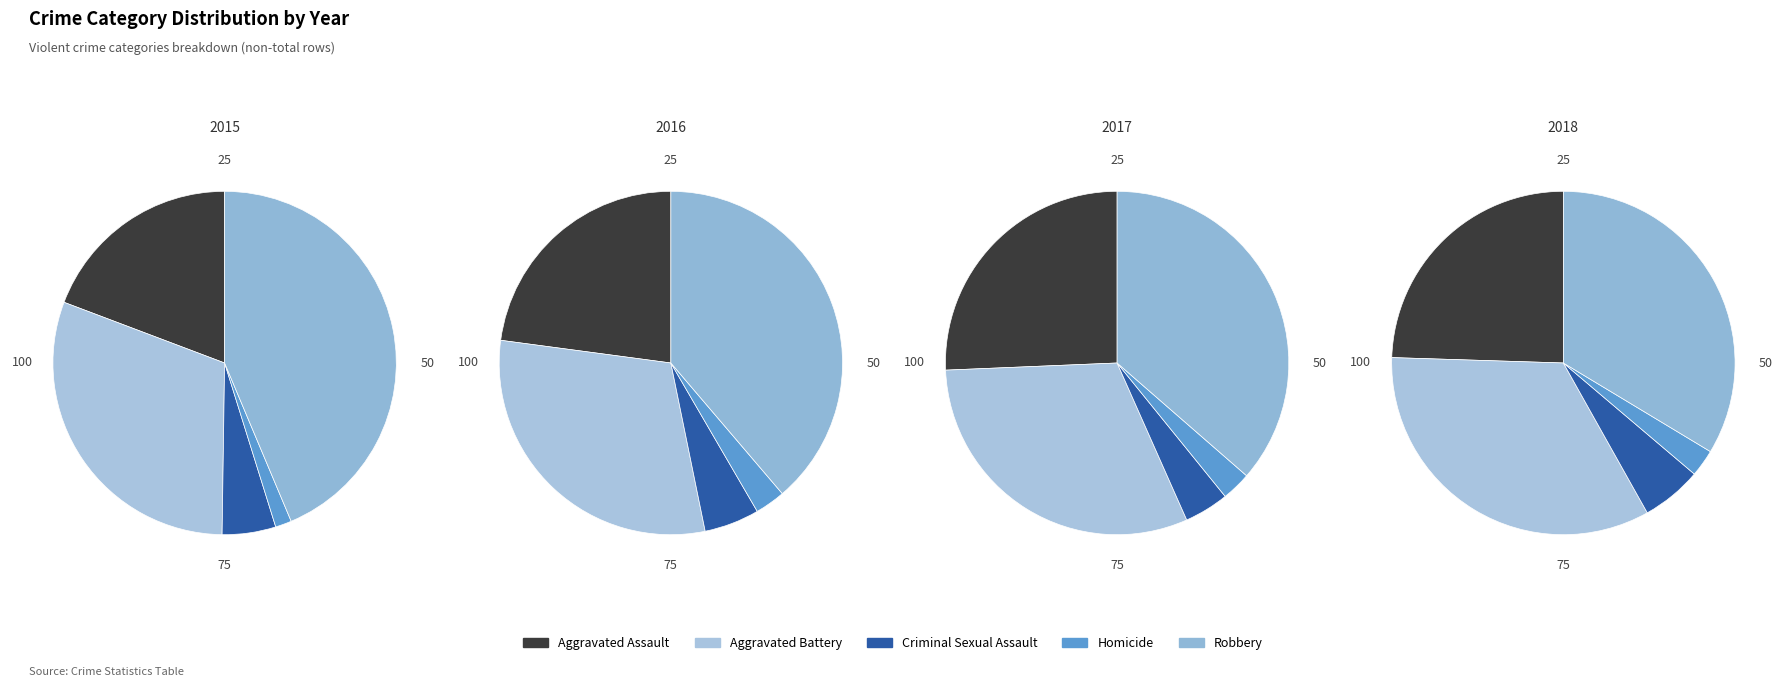

Which series has the largest range (max minus min)?

Robbery